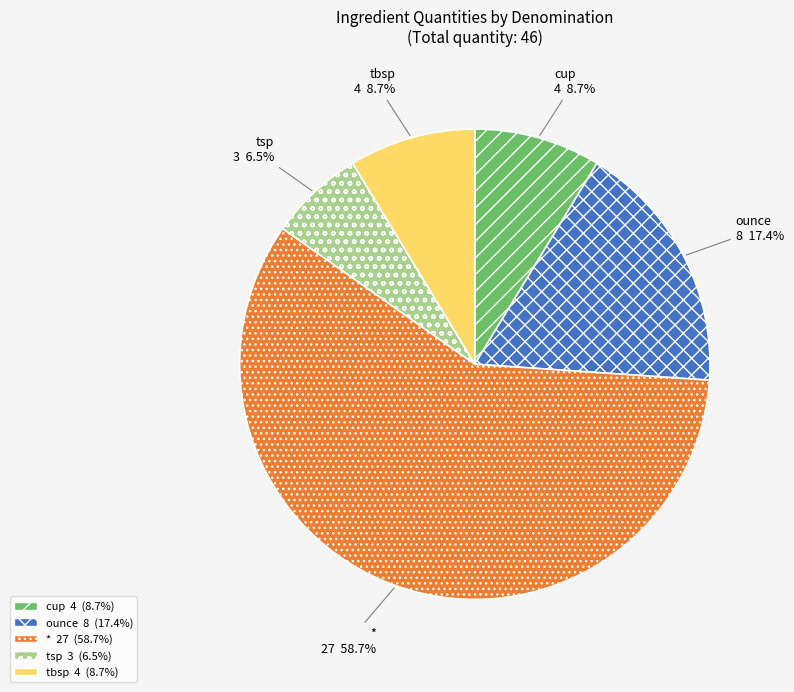

To the nearest percent, what portion does cup represent?

8%